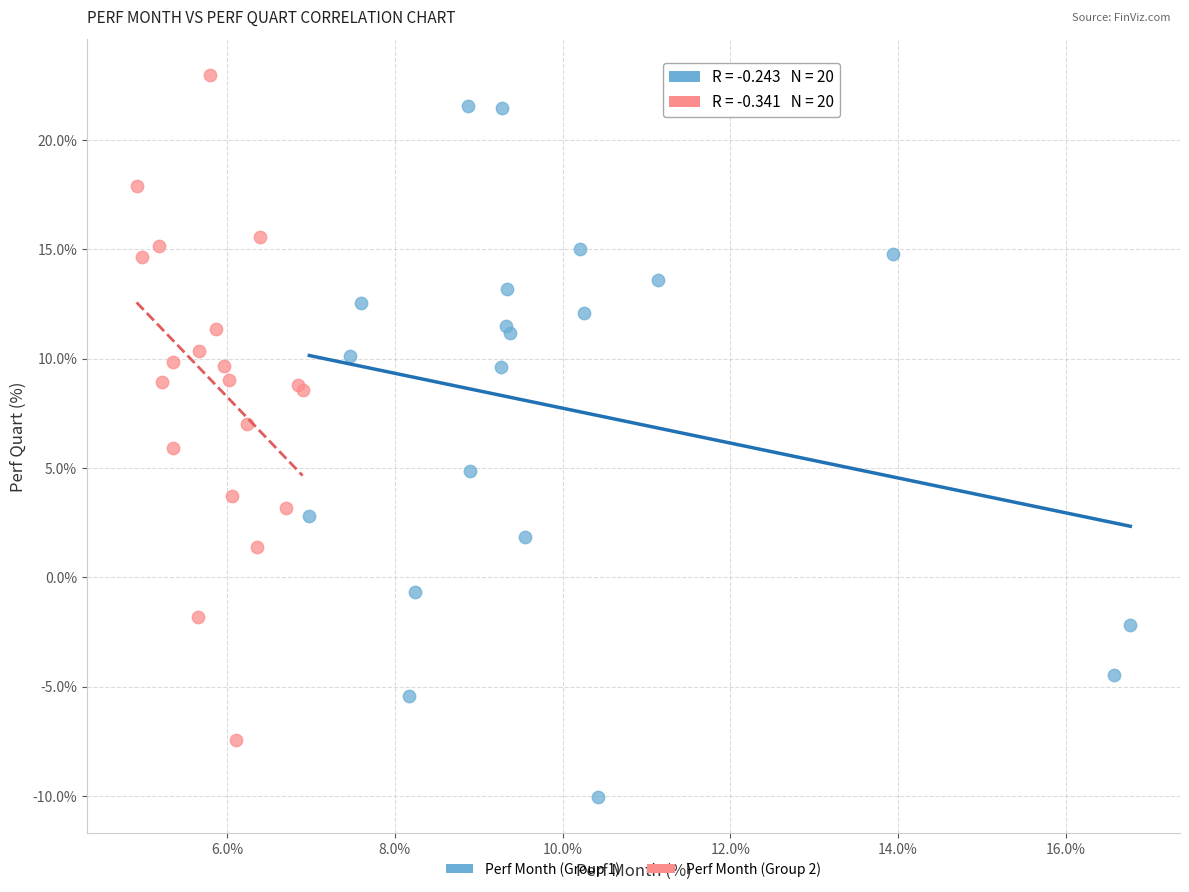

Which series reaches the minimum Y coordinate?

Perf Month (Group 1)